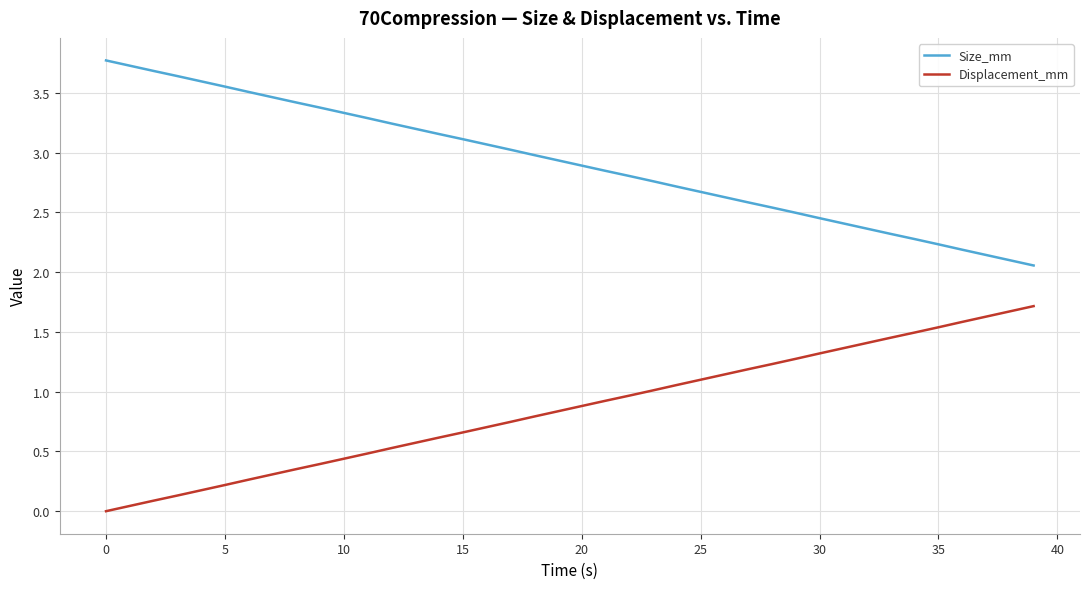

Rank the series by their maximum value, from lowest to highest.

Displacement_mm, Size_mm